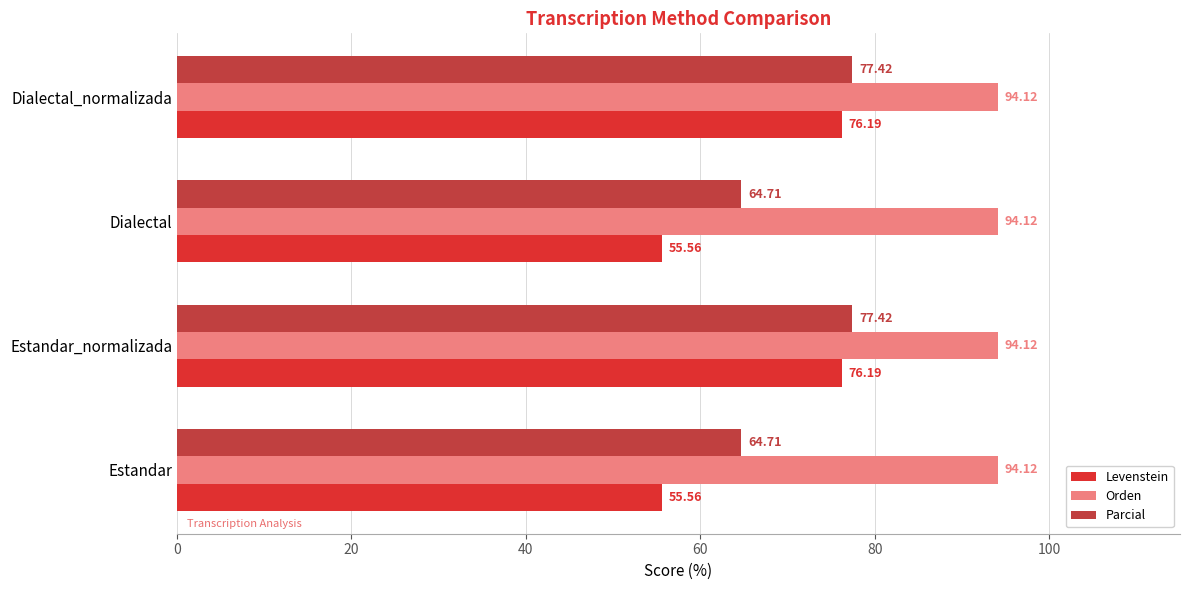

List the series in order of their peak value, lowest first.

Levenstein, Parcial, Orden